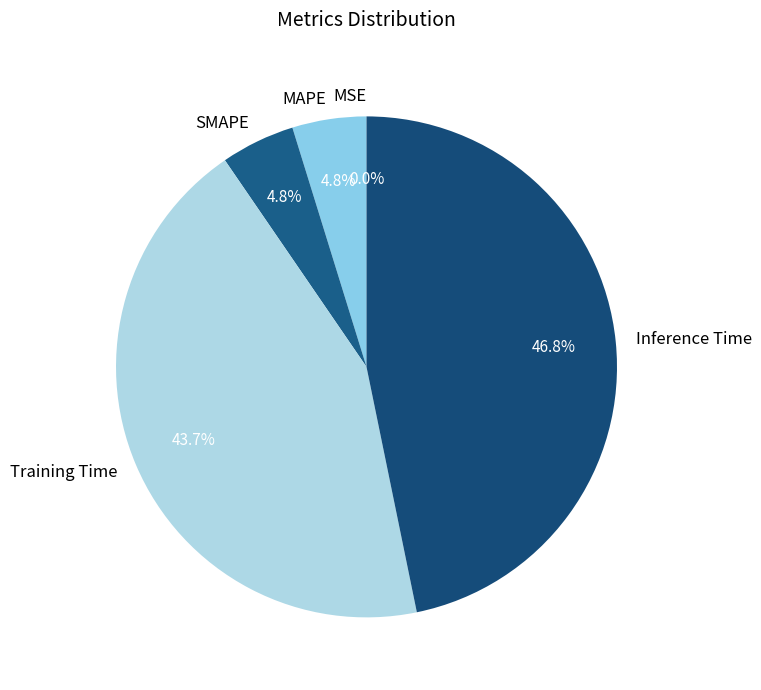

To the nearest percent, what percentage of the pie is Inference Time?

47%